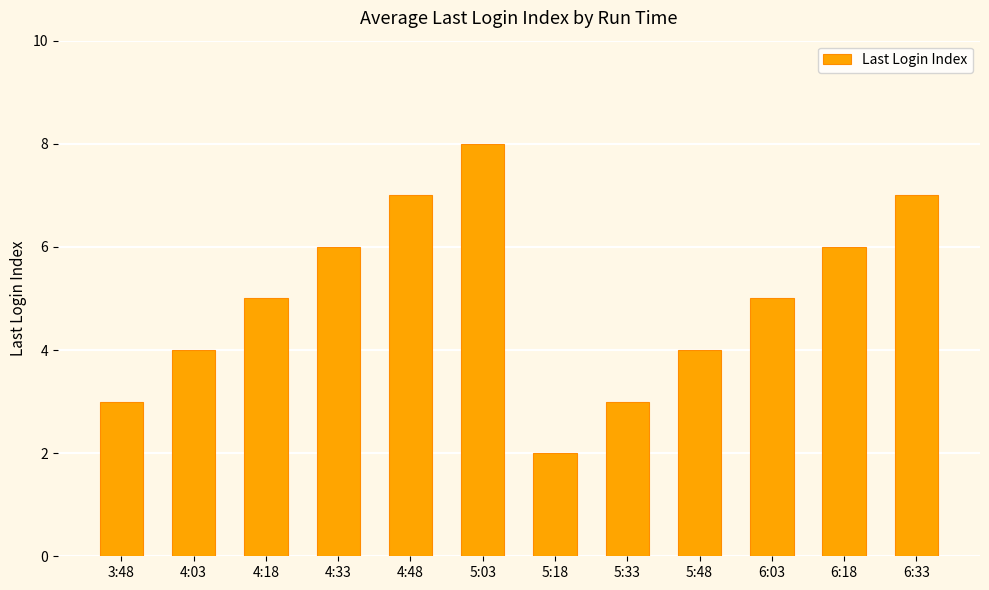

Reading right to left, extract all data points from this chart.

7	6	5	4	3	2	8	7	6	5	4	3